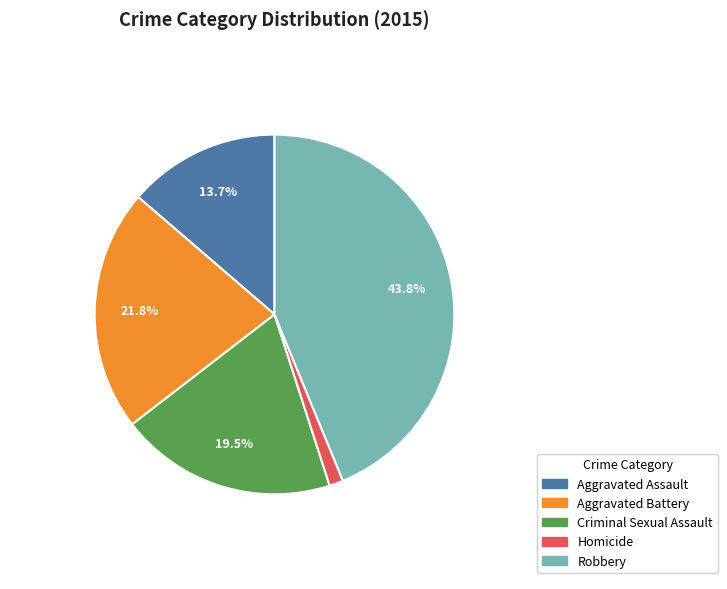

What percentage is the Robbery slice, to the nearest percent?

44%